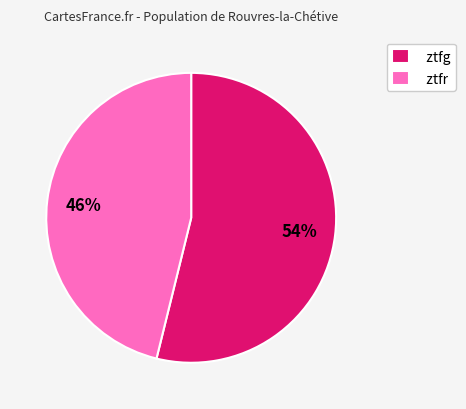

How many slices are in this pie chart?

2